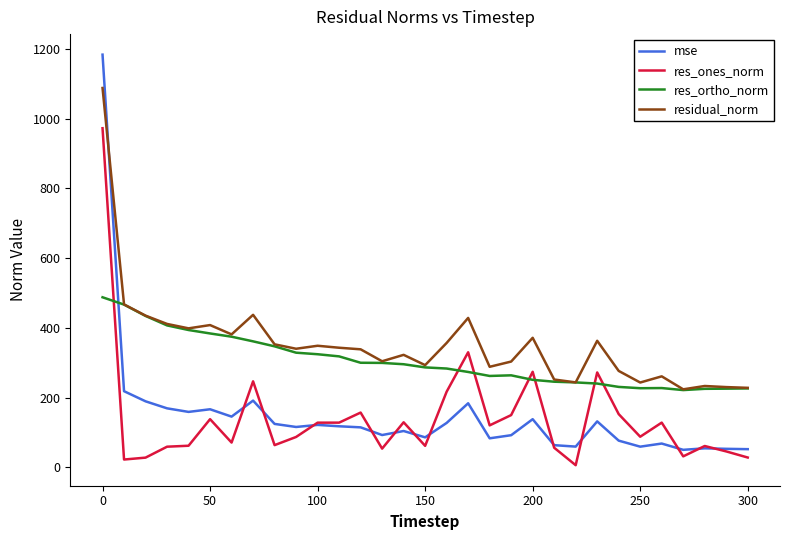

What is the greatest value displayed?

1183.6